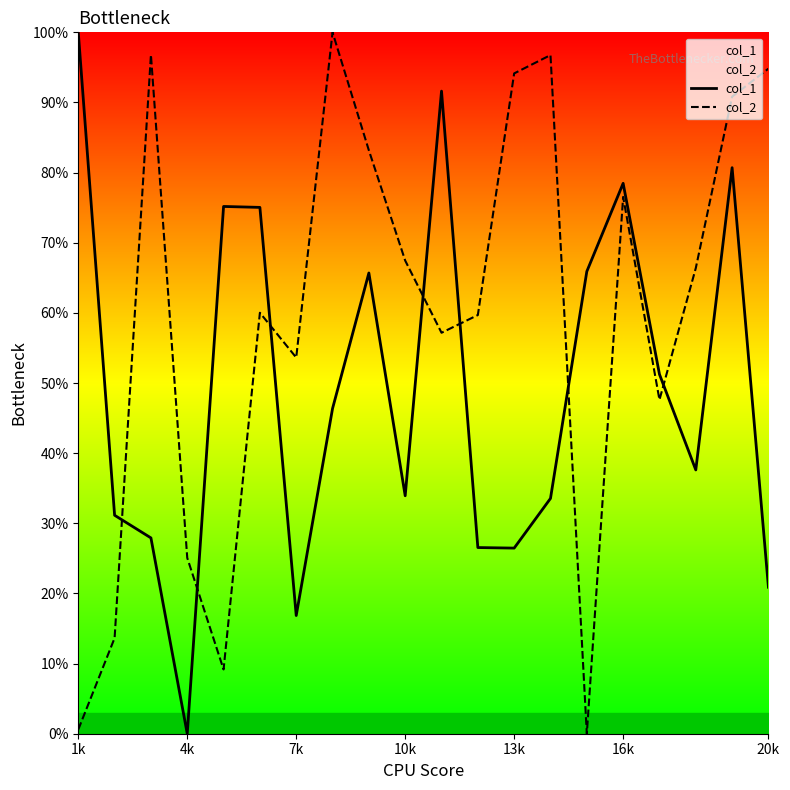

True or false: col_1 has a value of 100.0 at 1k.

True